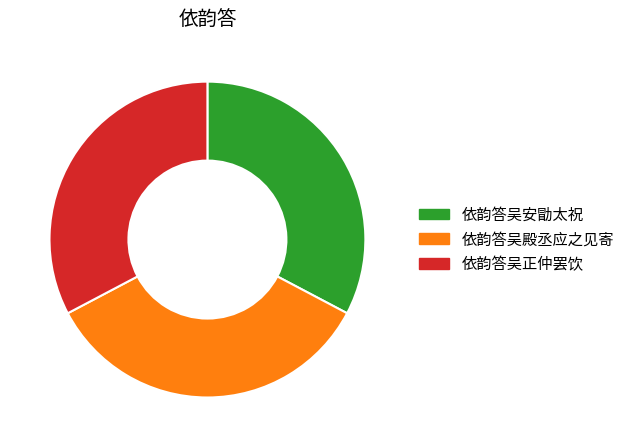

Which has a higher value, 依韵答吴殿丞应之见寄 or 依韵答吴安勖太祝?

依韵答吴殿丞应之见寄